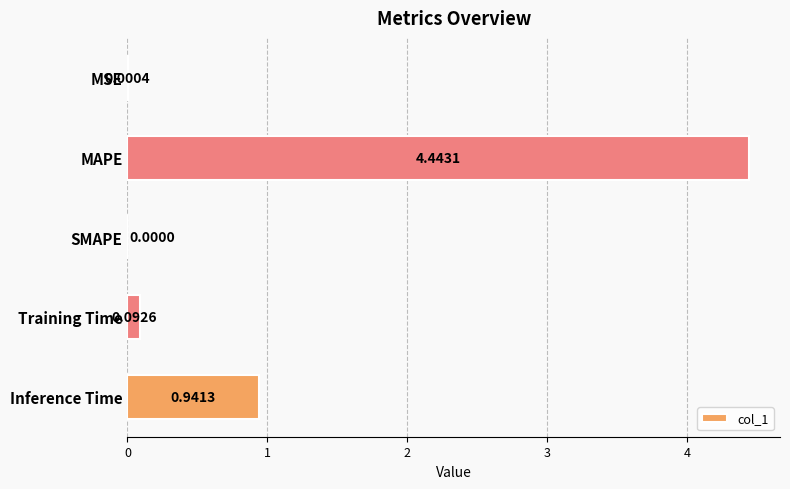

At which label is the value closest to 2?

Inference Time